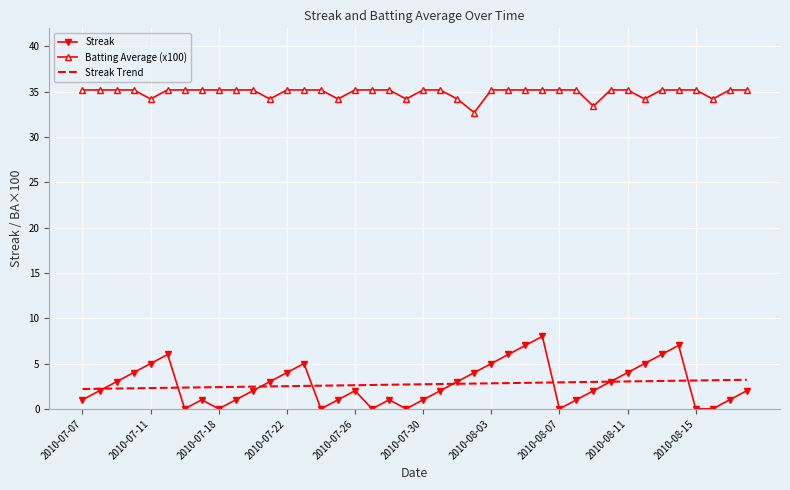

What is the average value of the Streak Trend series?

2.7